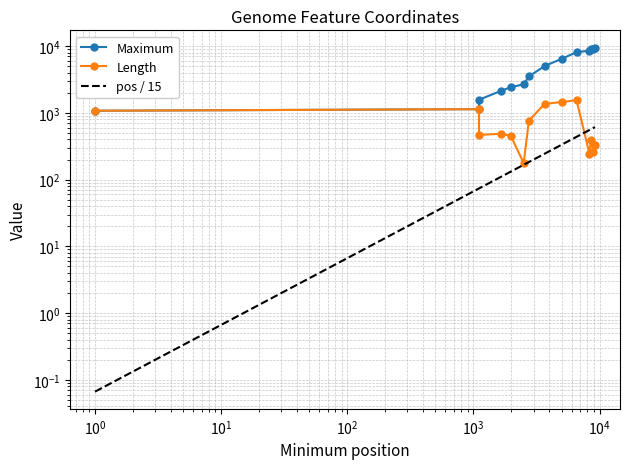

Which series has the widest spread of values?

Maximum